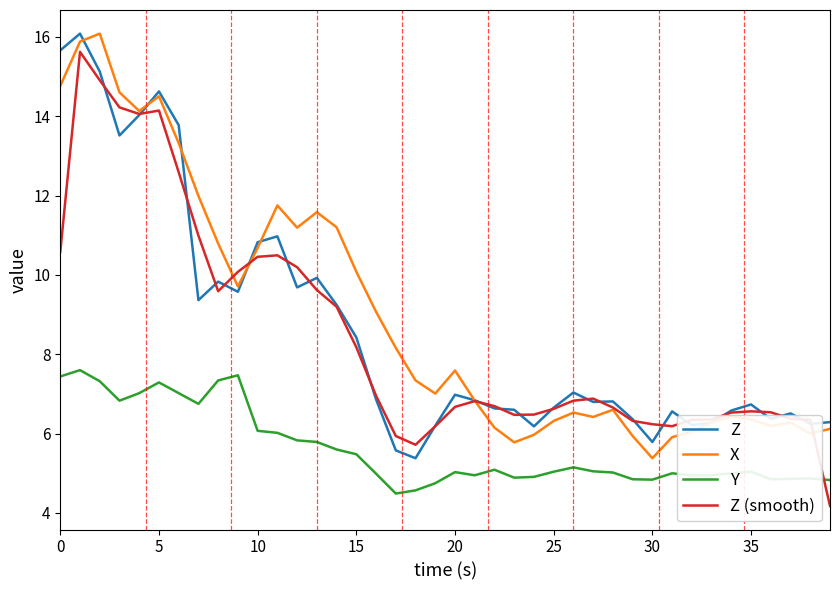

True or false: Y and Z intersect in this chart.

False